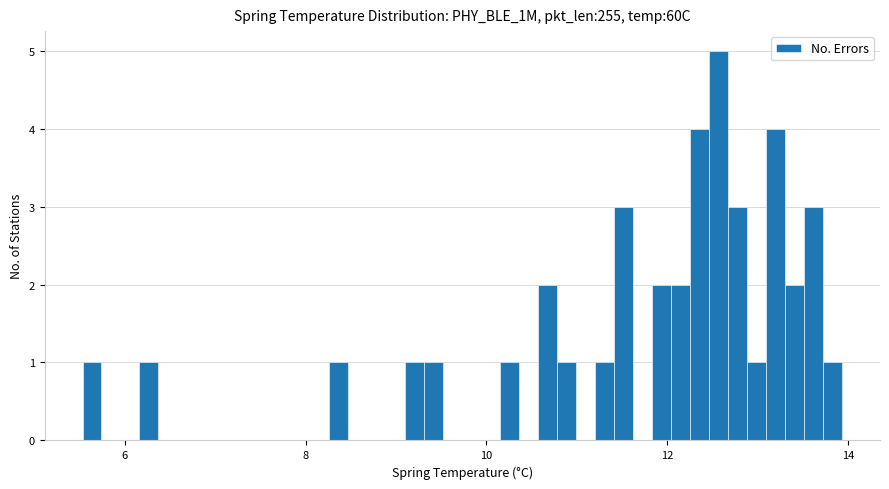

Read against the x-axis, roughly where is the centre of the tallest bar?

12.6